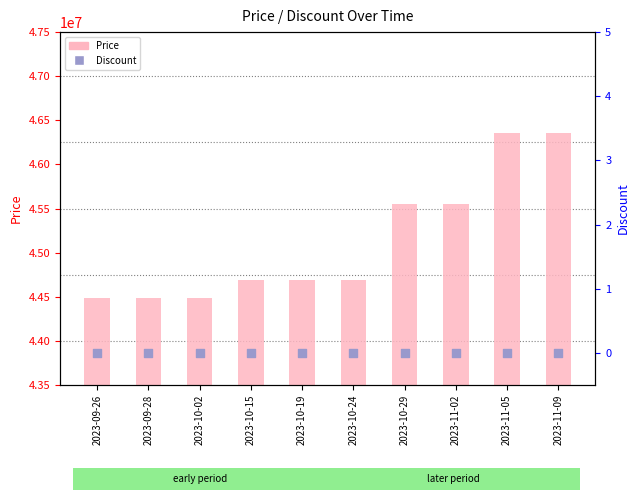

What is the total value across all series at 2023-11-05?

46360000